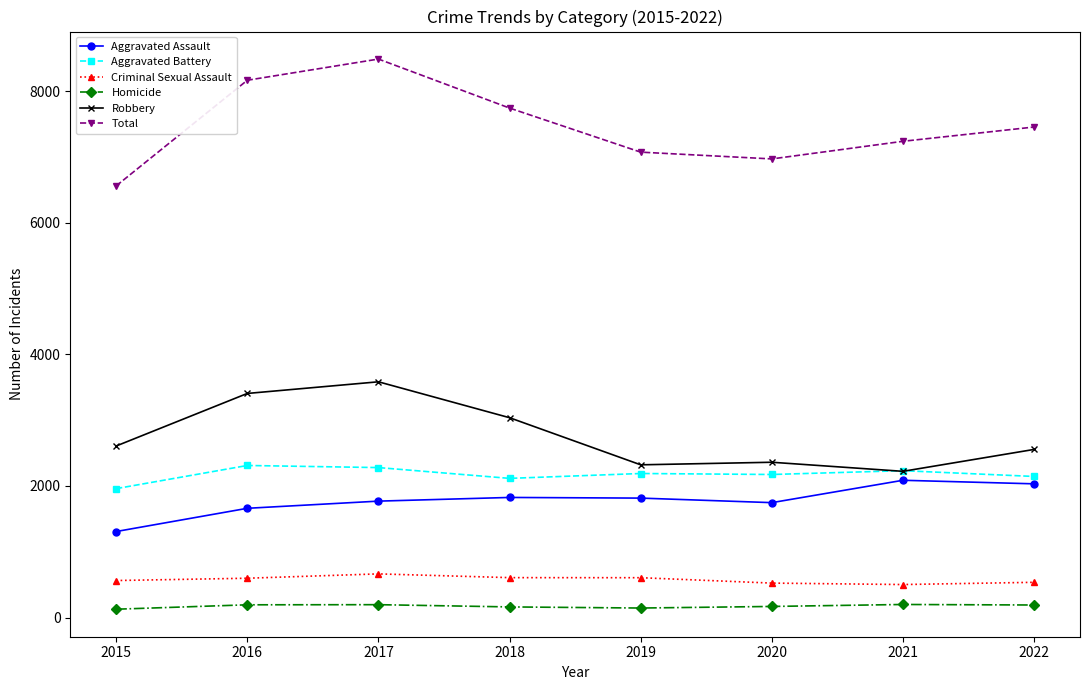

The value of Criminal Sexual Assault at 2018 is 606. True or false?

True